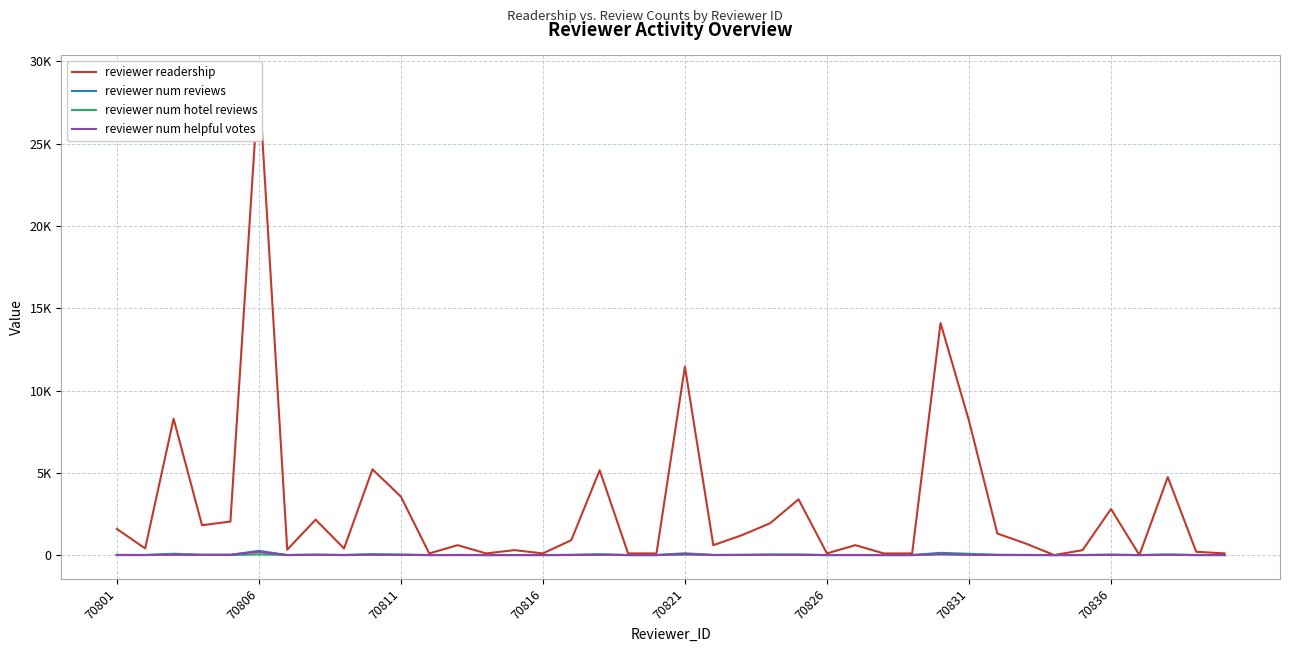

True or false: reviewer readership and reviewer num helpful votes intersect in this chart.

False